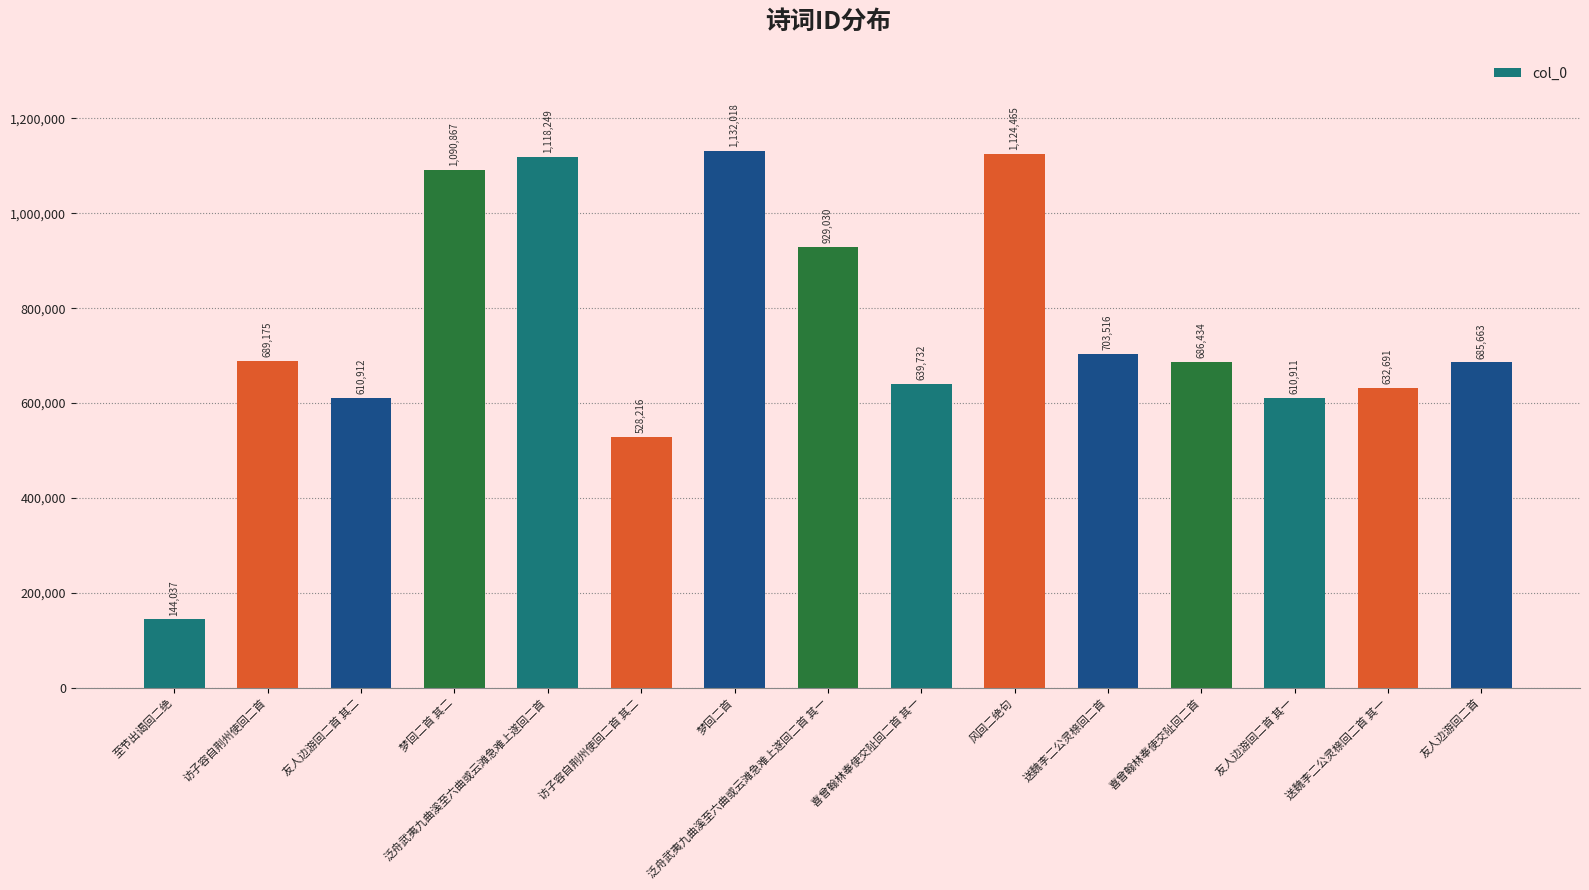

Rank the categories by value from lowest to highest.

至节出谒回二绝, 访子容自荆州使回二首 其二, 友人边游回二首 其一, 友人边游回二首 其二, 送魏李二公灵榇回二首 其一, 喜曾翰林奉使交阯回二首 其一, 友人边游回二首, 喜曾翰林奉使交阯回二首, 访子容自荆州使回二首, 送魏李二公灵榇回二首, 泛舟武夷九曲溪至六曲或云滩急难上遂回二首 其一, 梦回二首 其二, 泛舟武夷九曲溪至六曲或云滩急难上遂回二首, 风回二绝句, 梦回二首